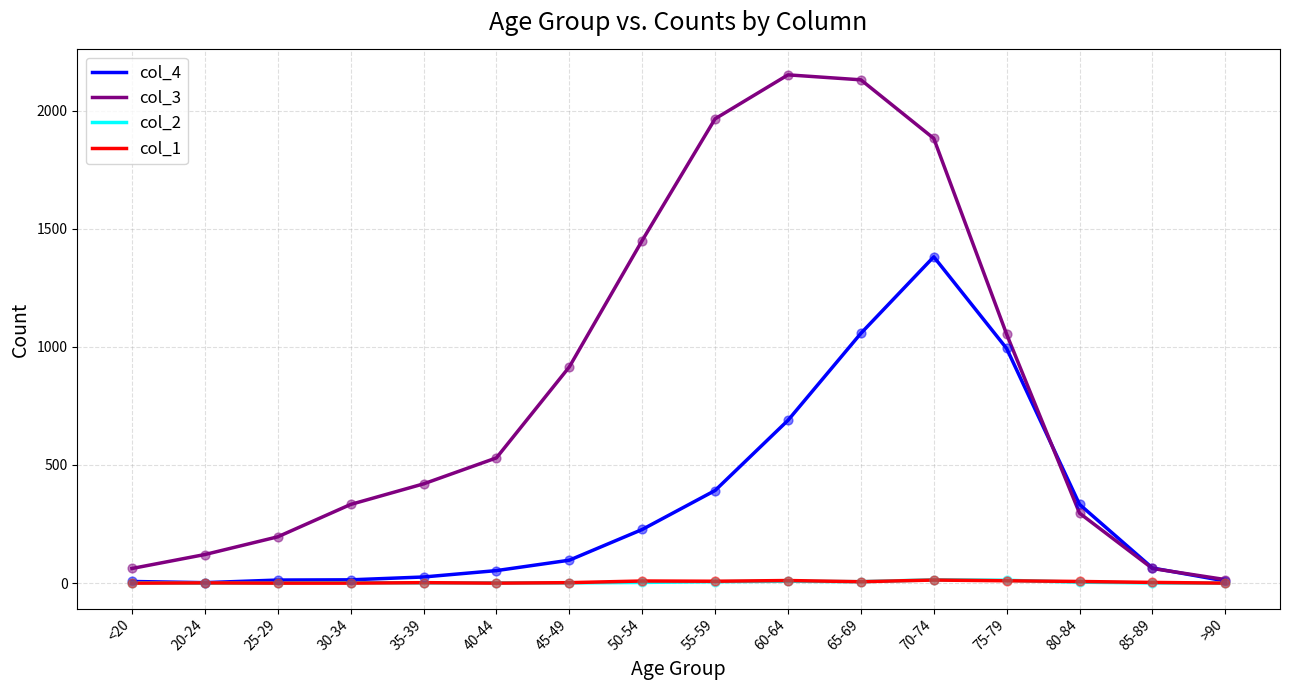

Which series has the largest total across all categories?

col_3